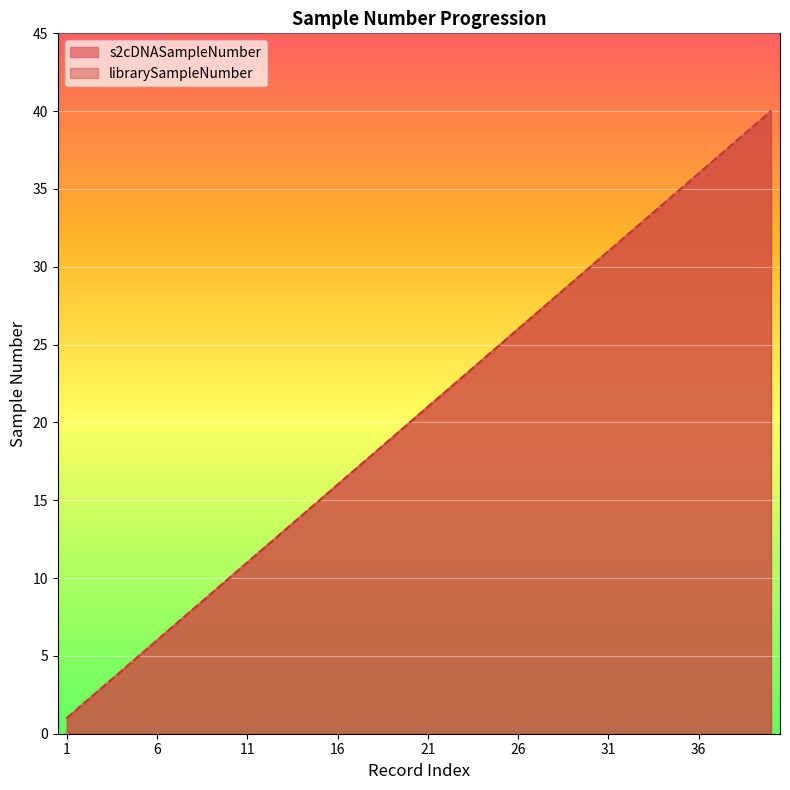

List the series in order of their peak value, highest first.

s2cDNASampleNumber, librarySampleNumber